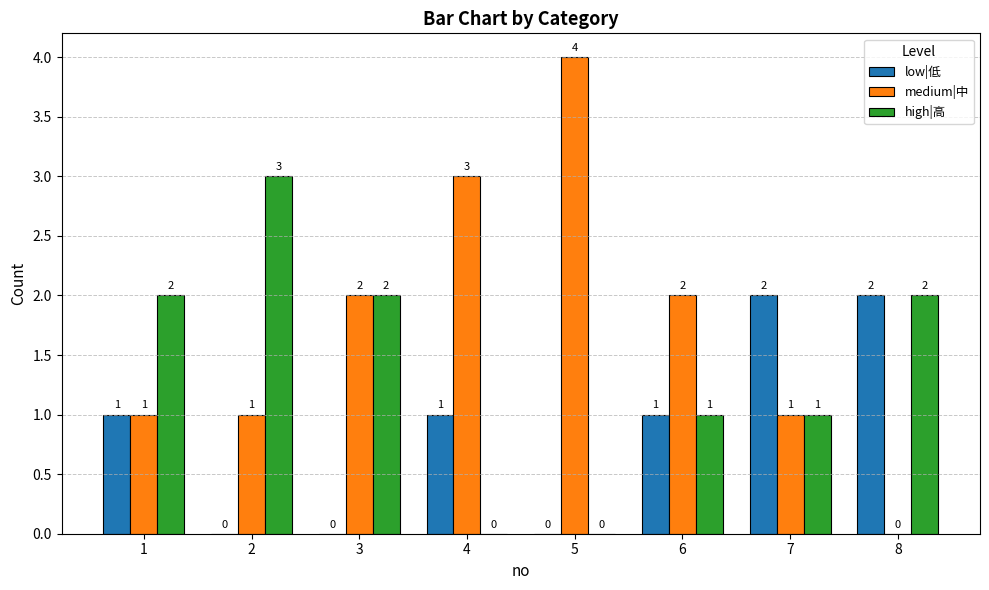

Reading left to right, list all the values displayed in this chart.

low|低: 1	0	0	1	0	1	2	2
medium|中: 1	1	2	3	4	2	1	0
high|高: 2	3	2	0	0	1	1	2